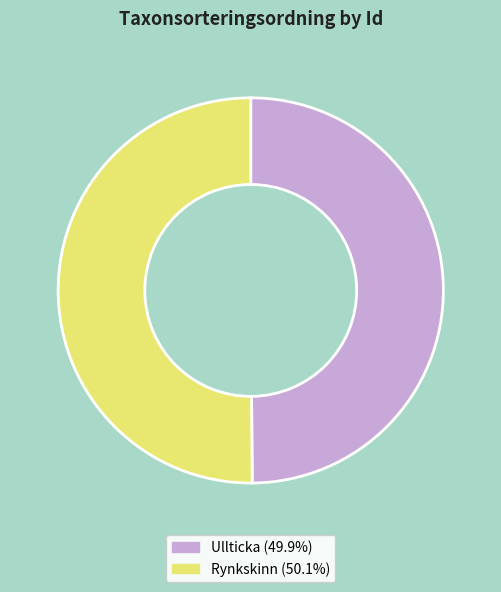

What is the ratio of the value at Ullticka (49.9%) to the value at Rynkskinn (50.1%)?

1.0